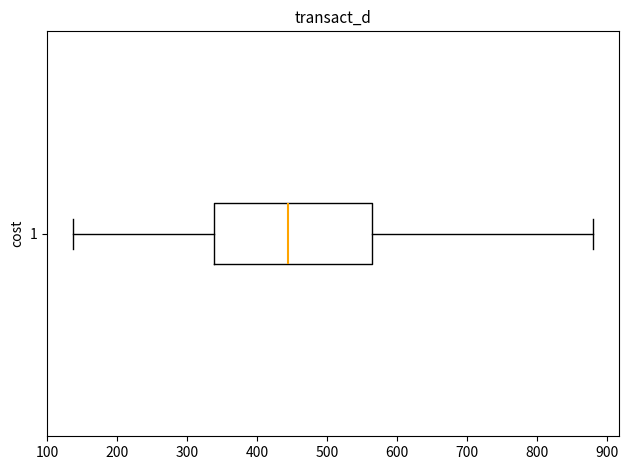

Transcribe this box plot: give where the median line is, the range the box spans, and where the two whiskers end, as read against the x-axis. The values are not printed on the chart, so give them approximately, as read against the axis.

median 450, box 340 to 570, whiskers 140 to 880